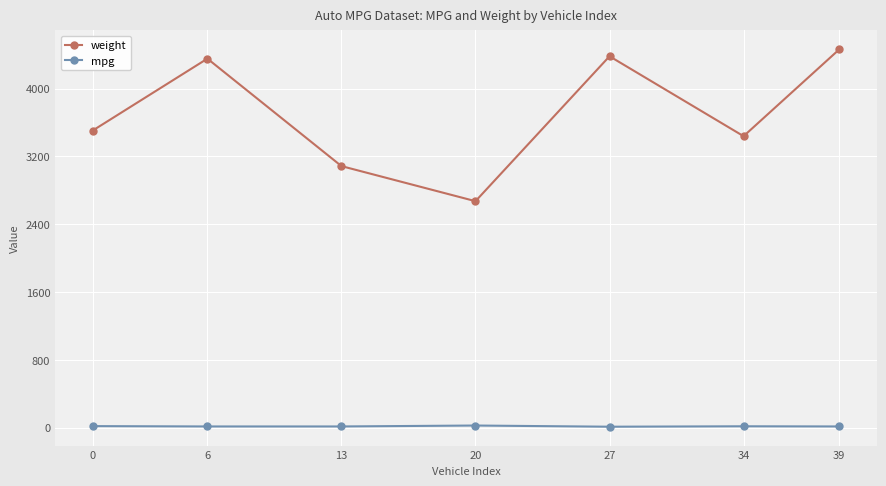

Between 0 and 27, which series saw the biggest shift?

weight